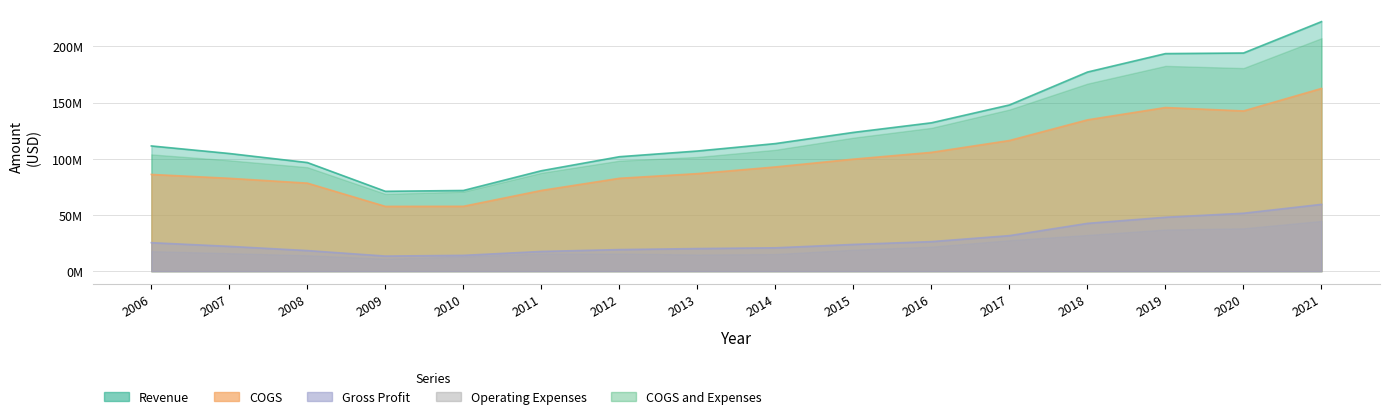

Read the Gross Profit value at 2008, to the nearest 10.

18322000